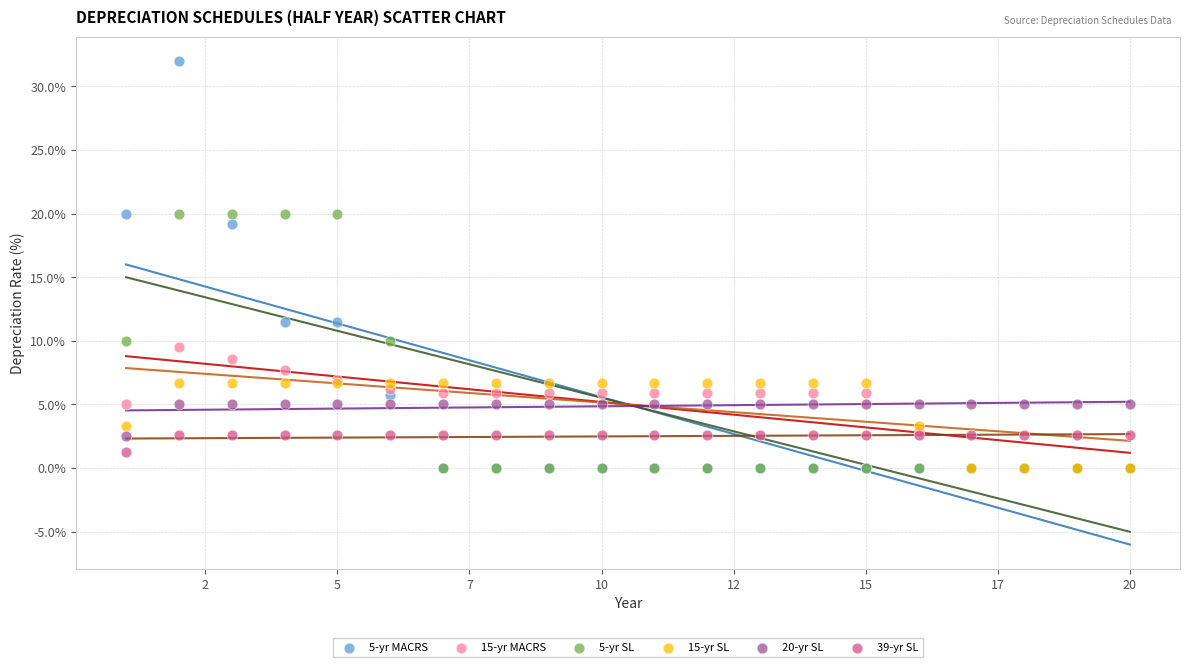

Across all series, what Y value is closest to 16?

19.2